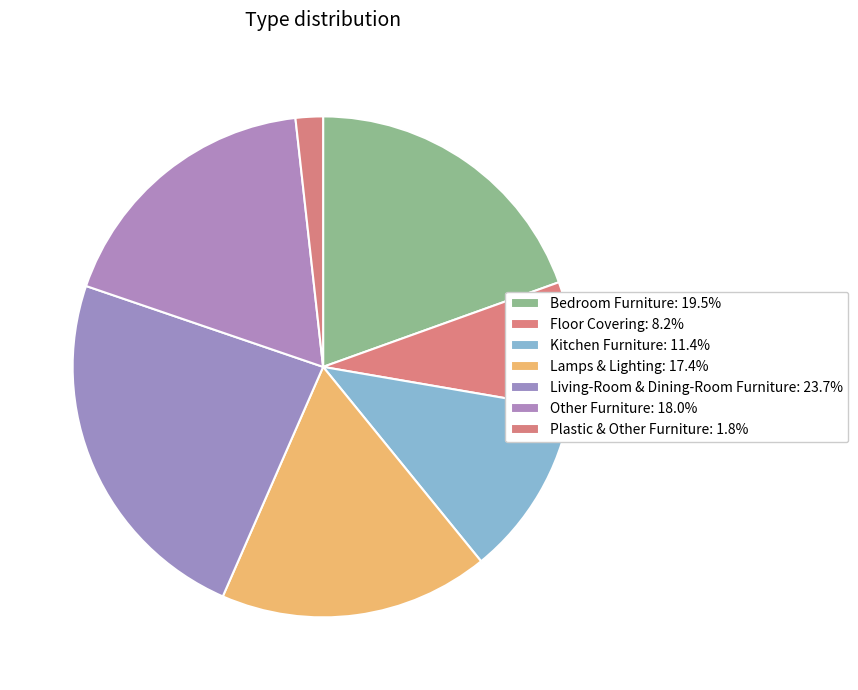

True or false: Floor Covering accounts for 23% of the total.

False